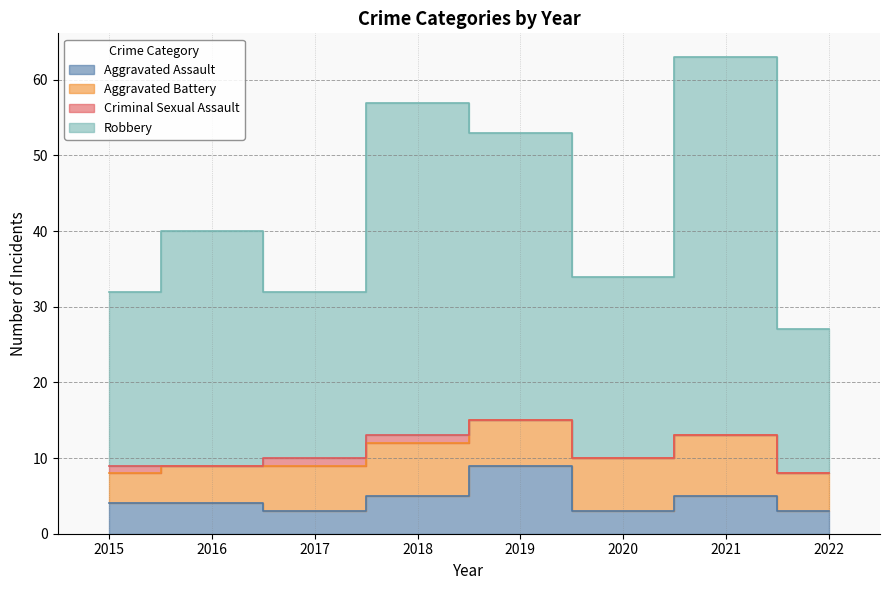

True or false: Robbery and Aggravated Assault cross at least once.

False